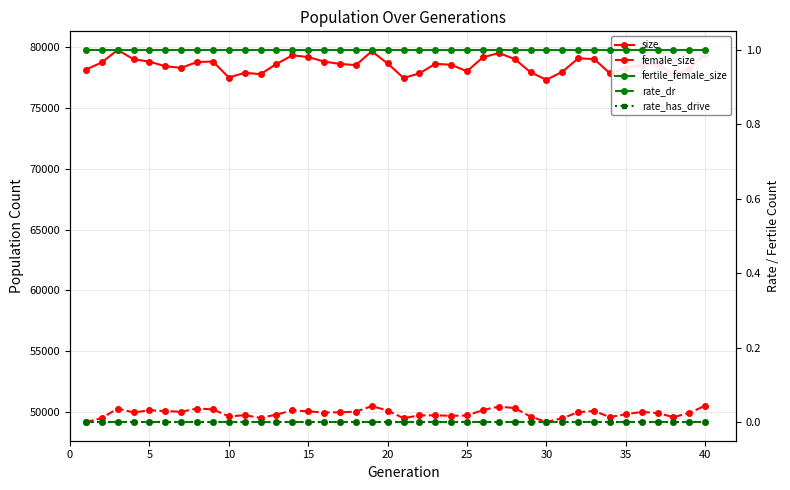

Is the value of fertile_female_size at 38 greater than the value of size at 30?

No